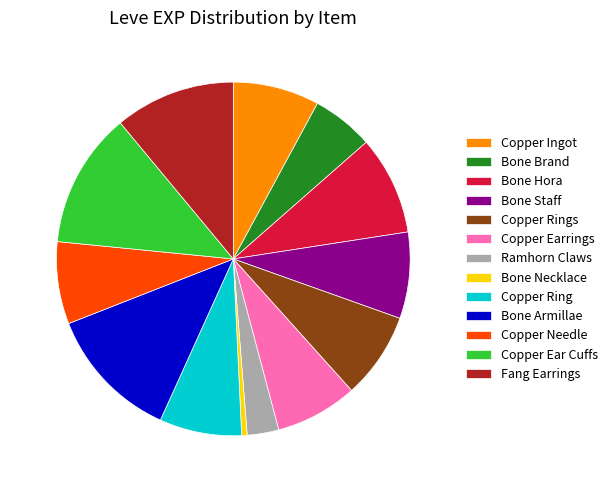

What is the ratio of the value at Bone Armillae to the value at Copper Earrings?

1.6